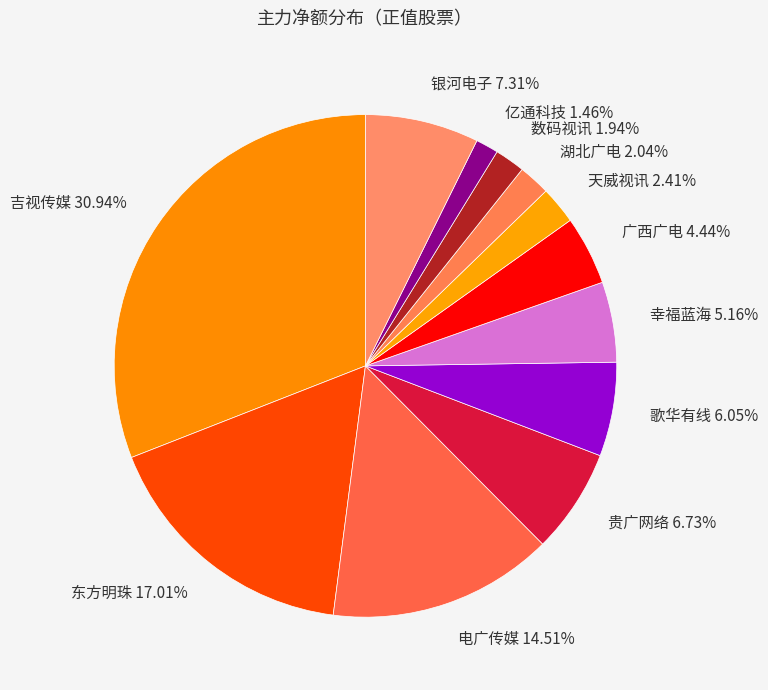

Is it true that 银河电子 is 7% of the pie?

True